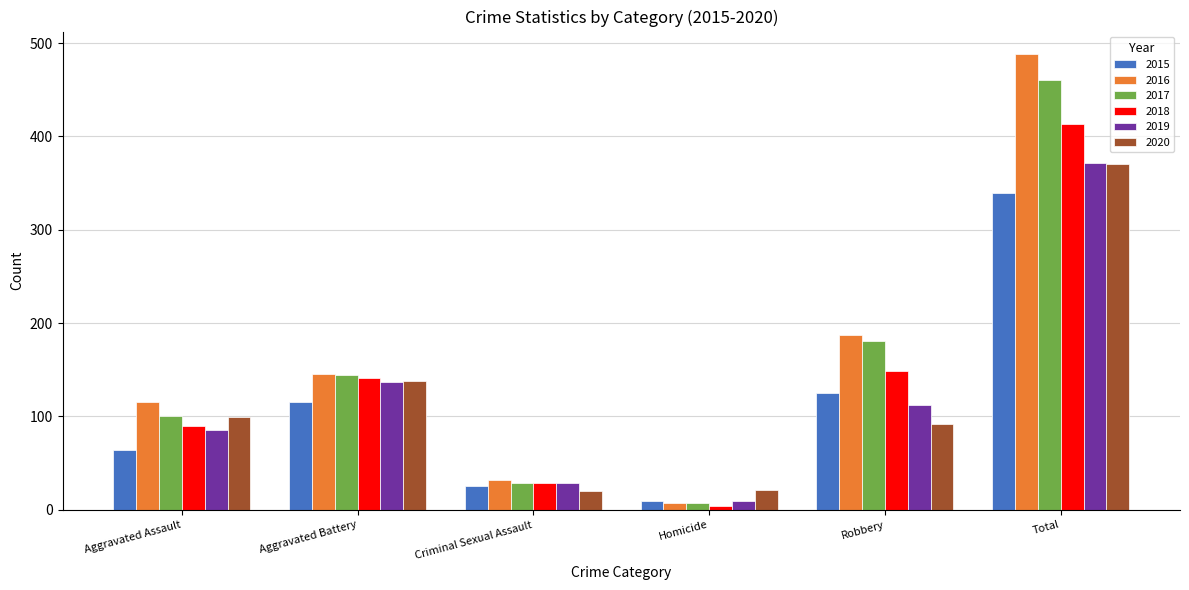

Which series has the largest total across all categories?

2016